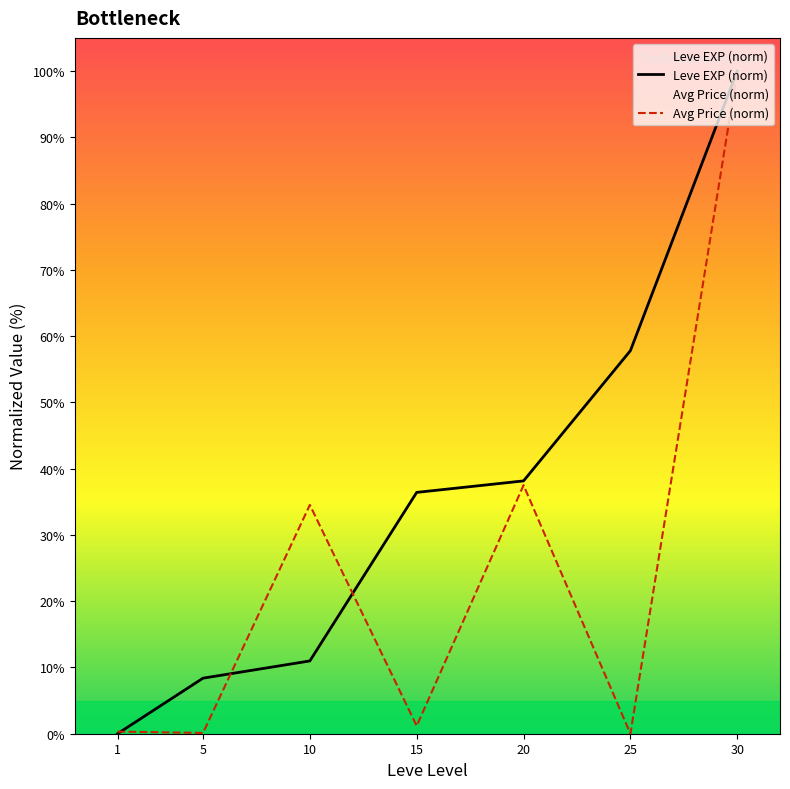

The Avg Price (norm) series shows 0.8 at 15. True or false?

False